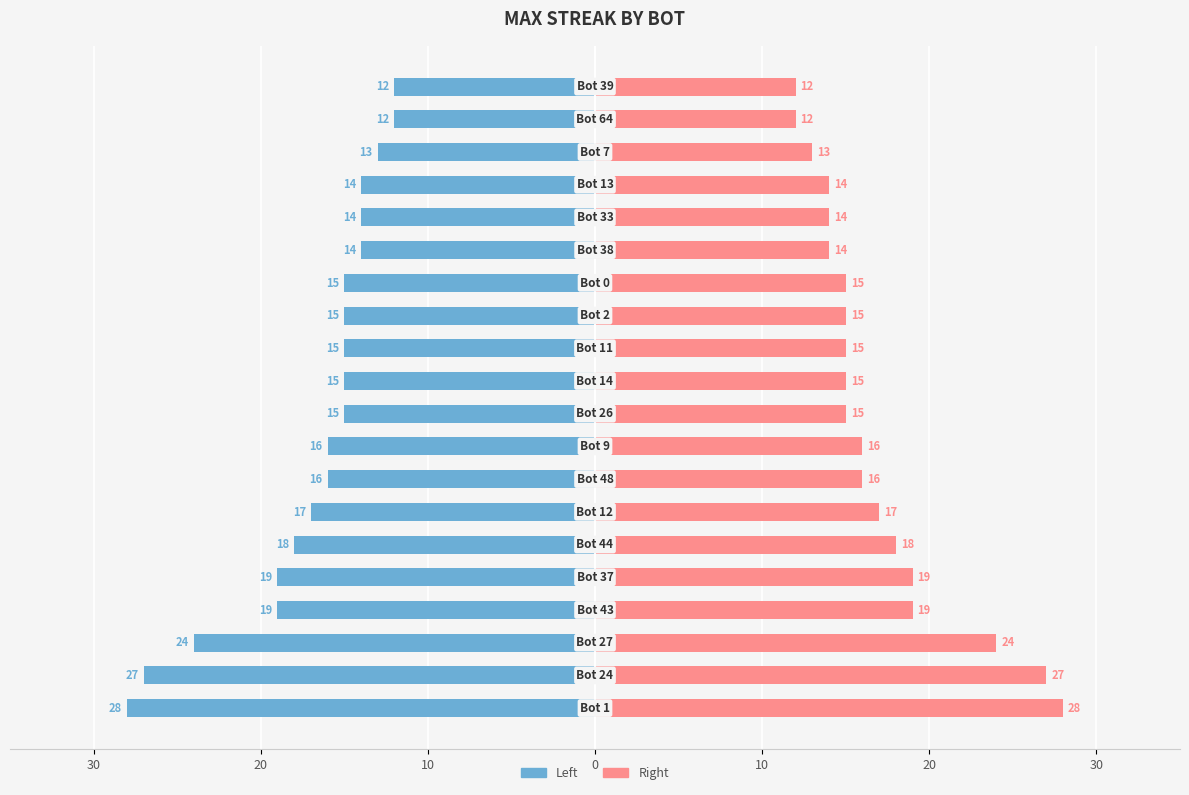

What is the smallest value displayed?

-28